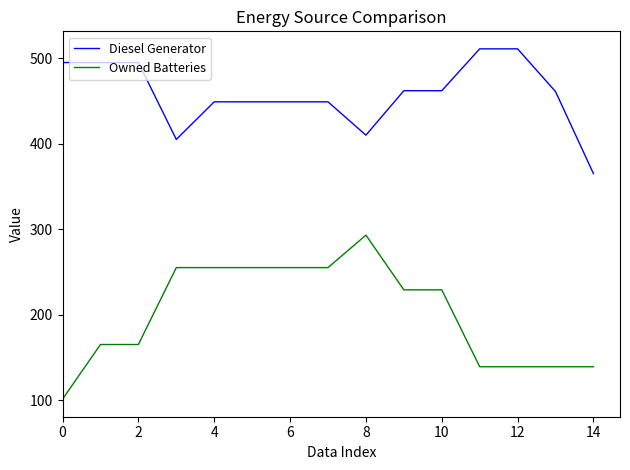

Which series has the largest total across all categories?

Diesel Generator